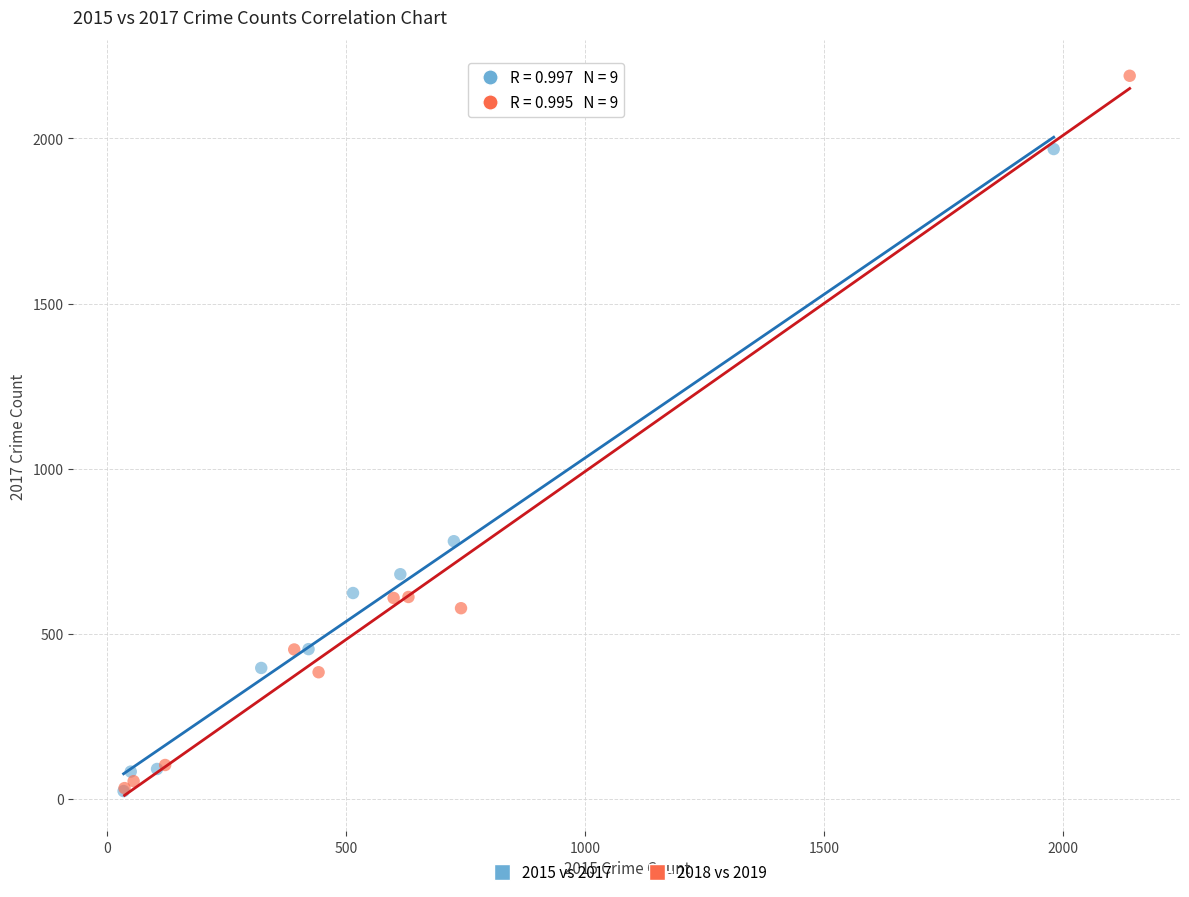

Which series has the widest spread of Y values?

2018 vs 2019